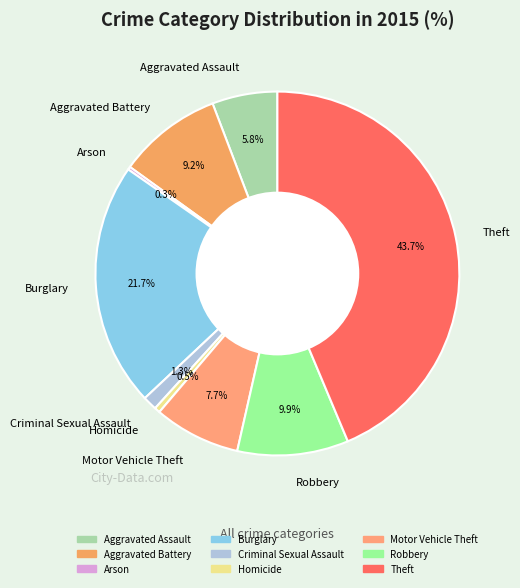

Does any single category account for the majority?

No